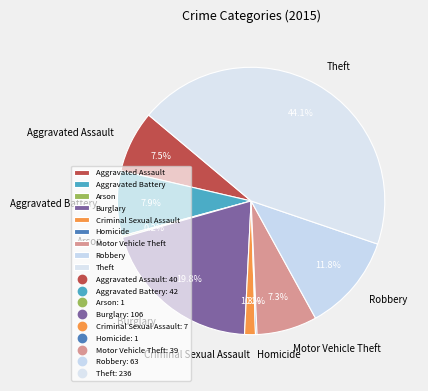

What is the ratio of the value at Criminal Sexual Assault to the value at Aggravated Battery?

0.2